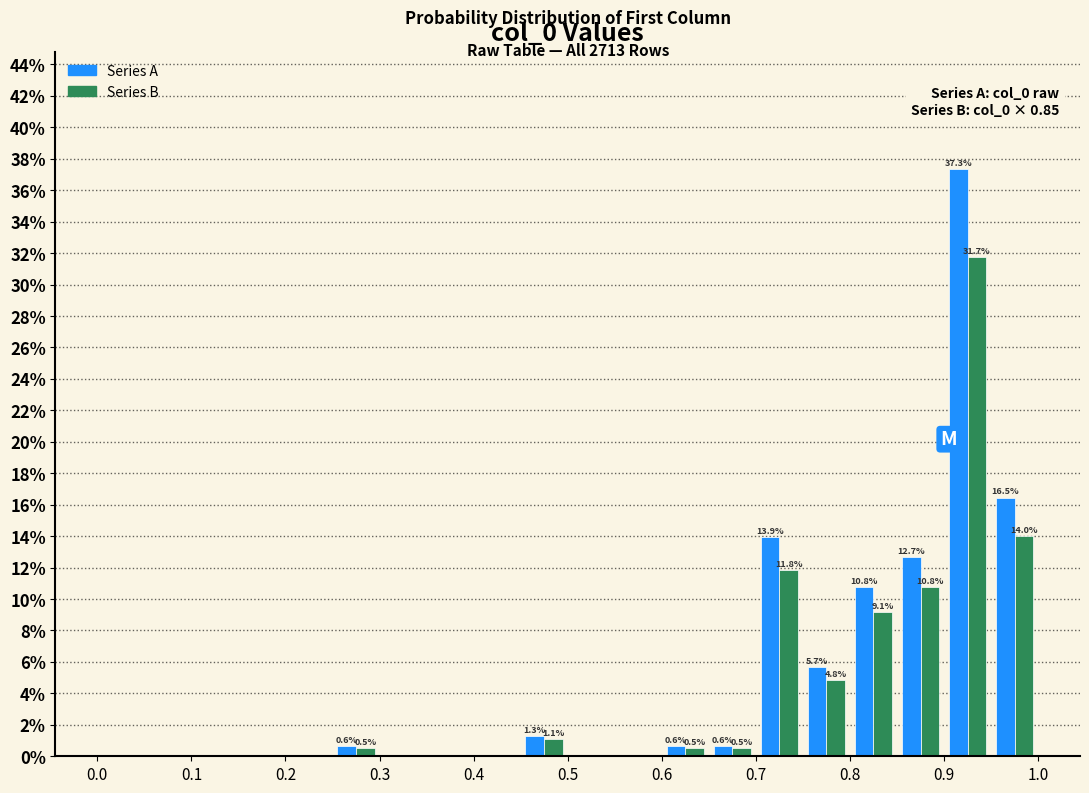

In the Series A series, which range on the x-axis has the tallest bar?

0.90 to 0.95